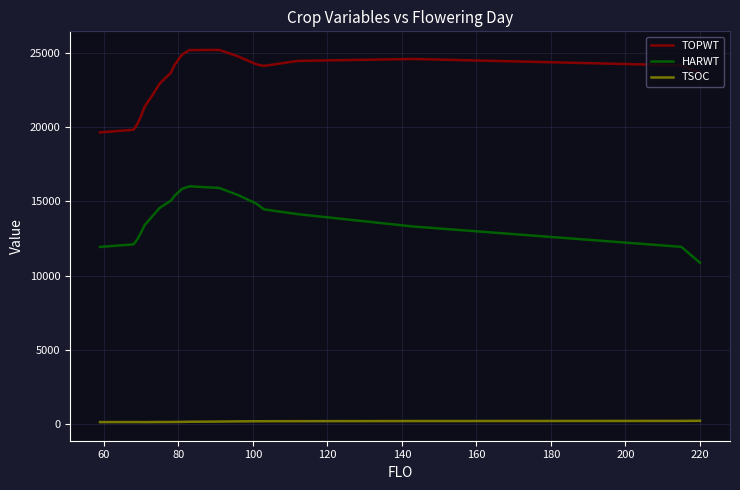

Which series has the largest total across all categories?

TOPWT